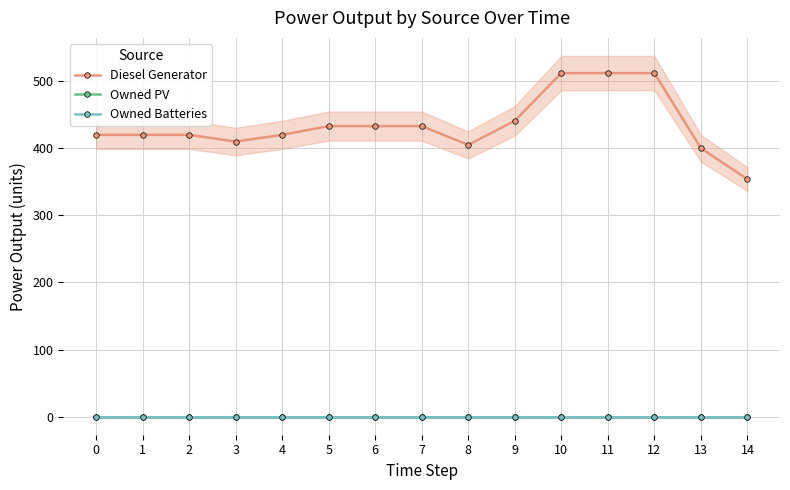

What is the spread (max minus min) of values at 9?

441